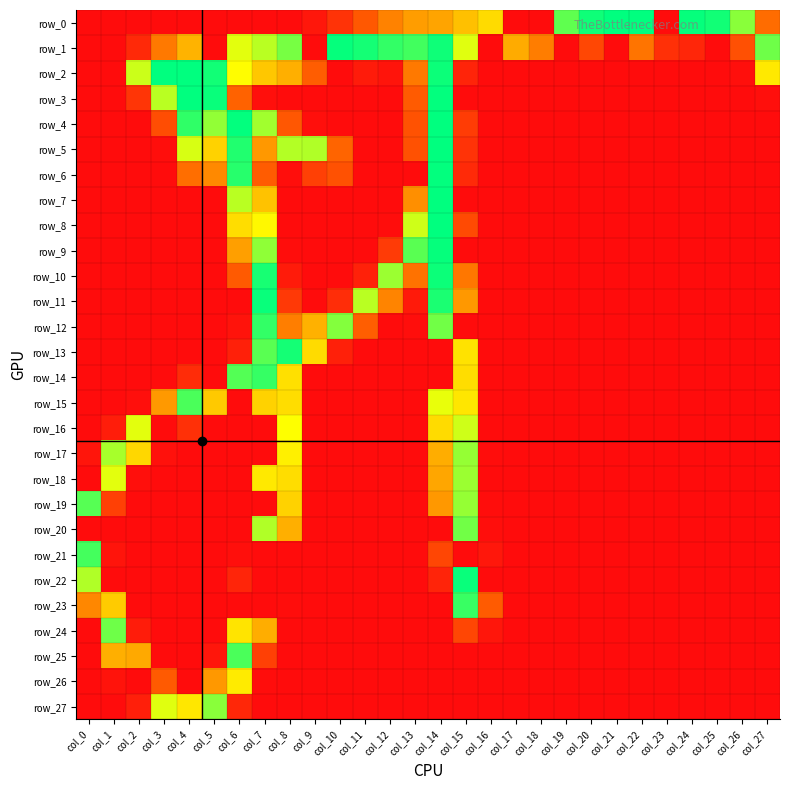

What is the highest value of the row_6 series?

254